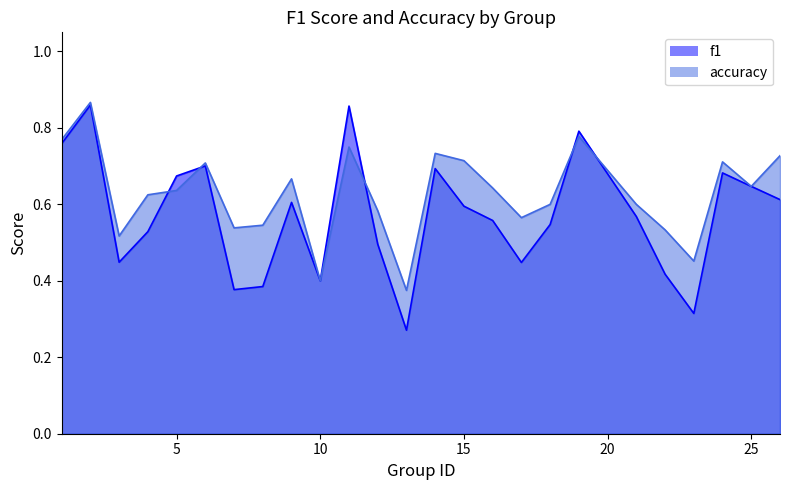

Which category has the highest value across all series?

2